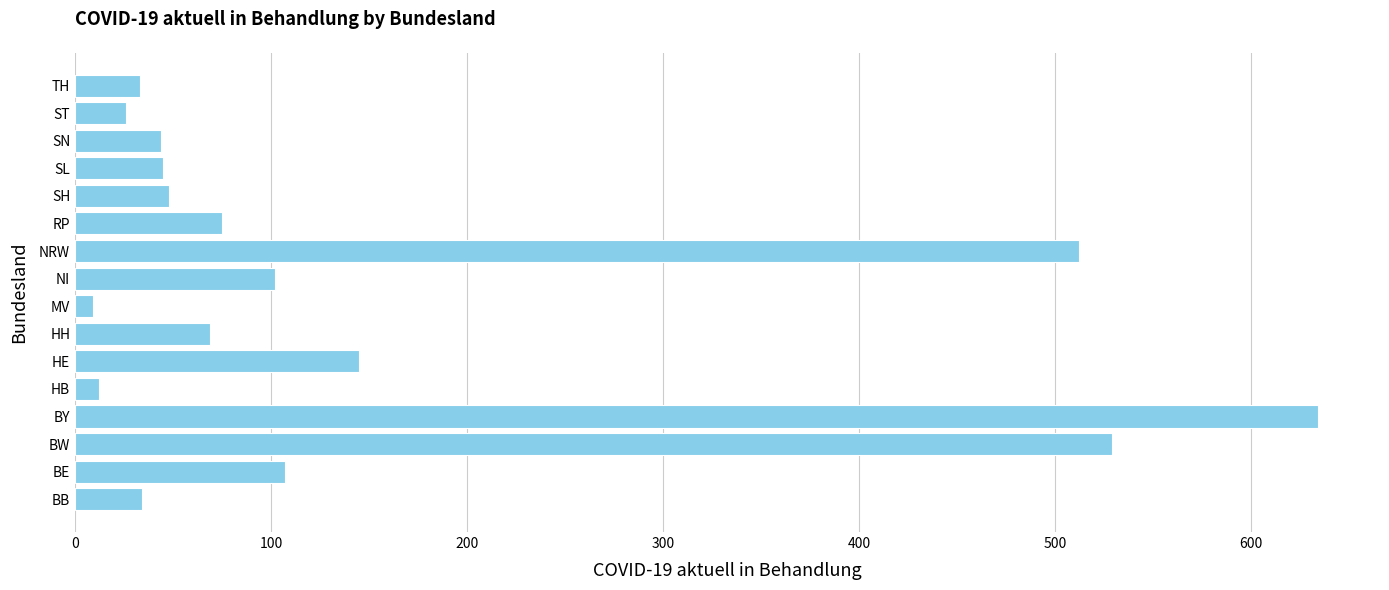

What is the change in value from SN to ST?

-18